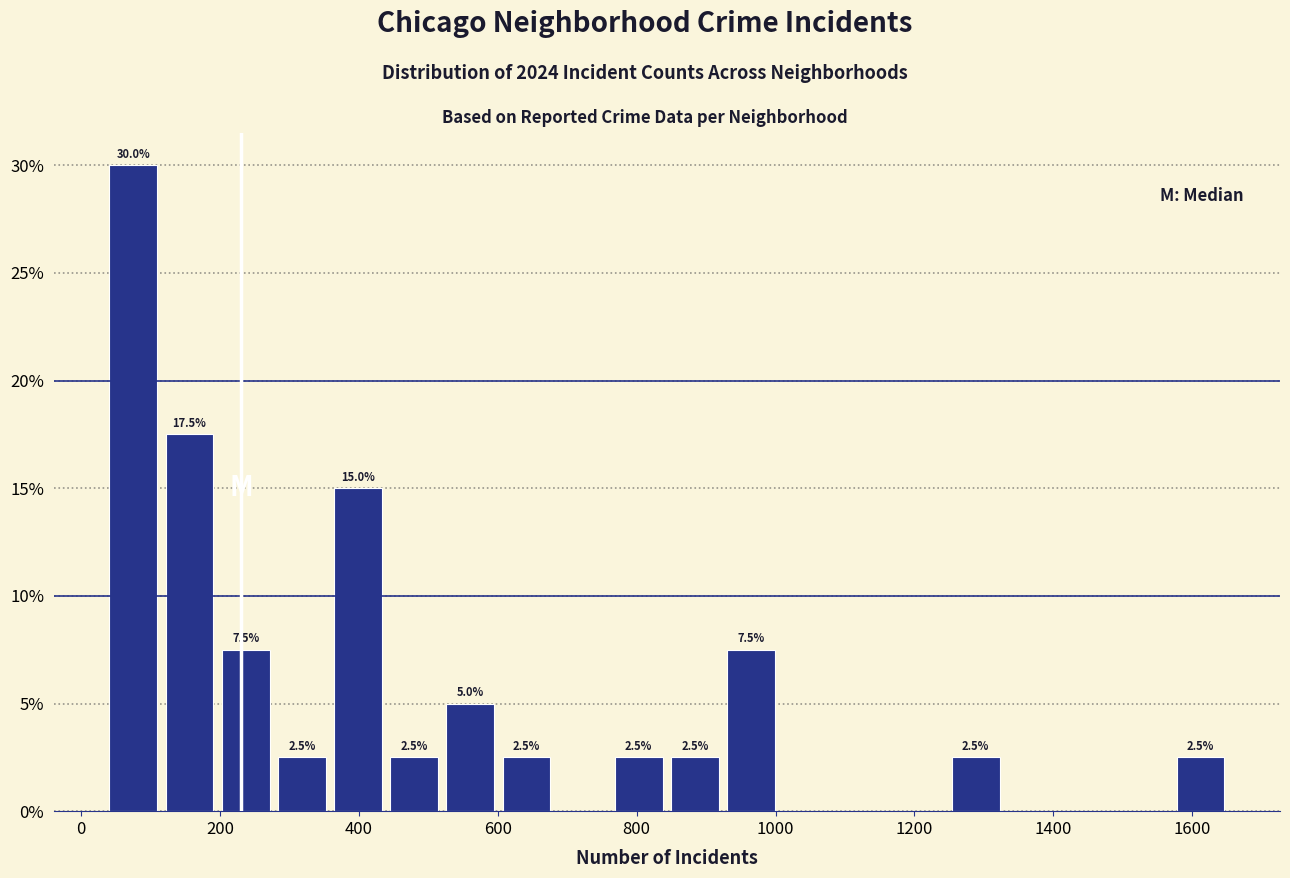

Over which range of the x-axis is the bar tallest?

40 to 120